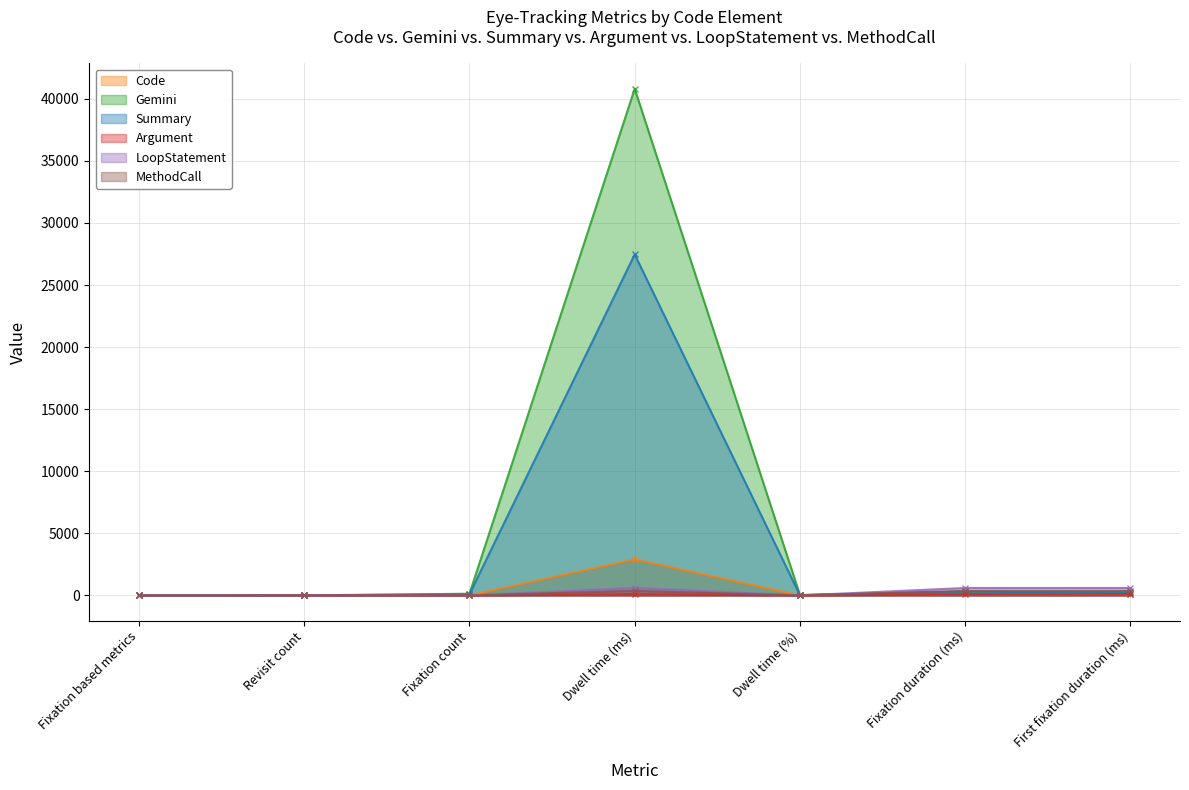

True or false: Summary and Gemini cross at least once.

True